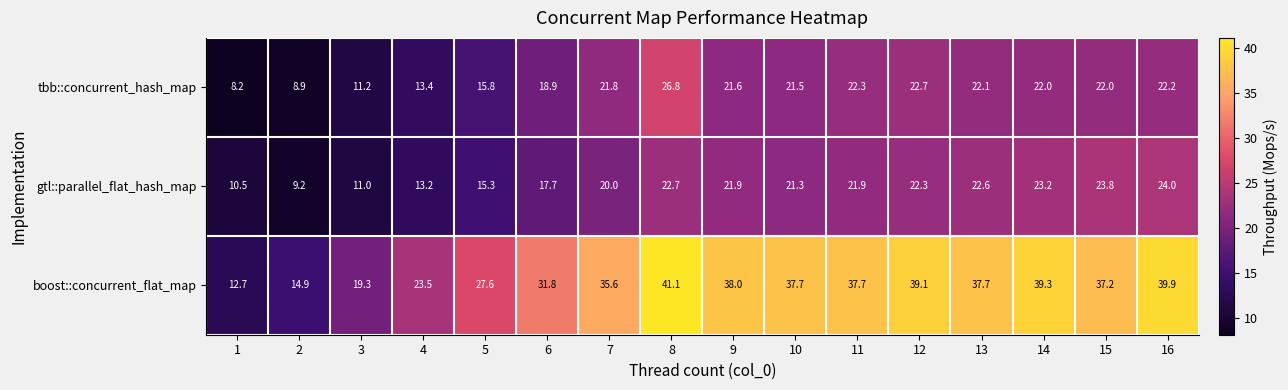

At which label is boost::concurrent_flat_map closest to 26?

5